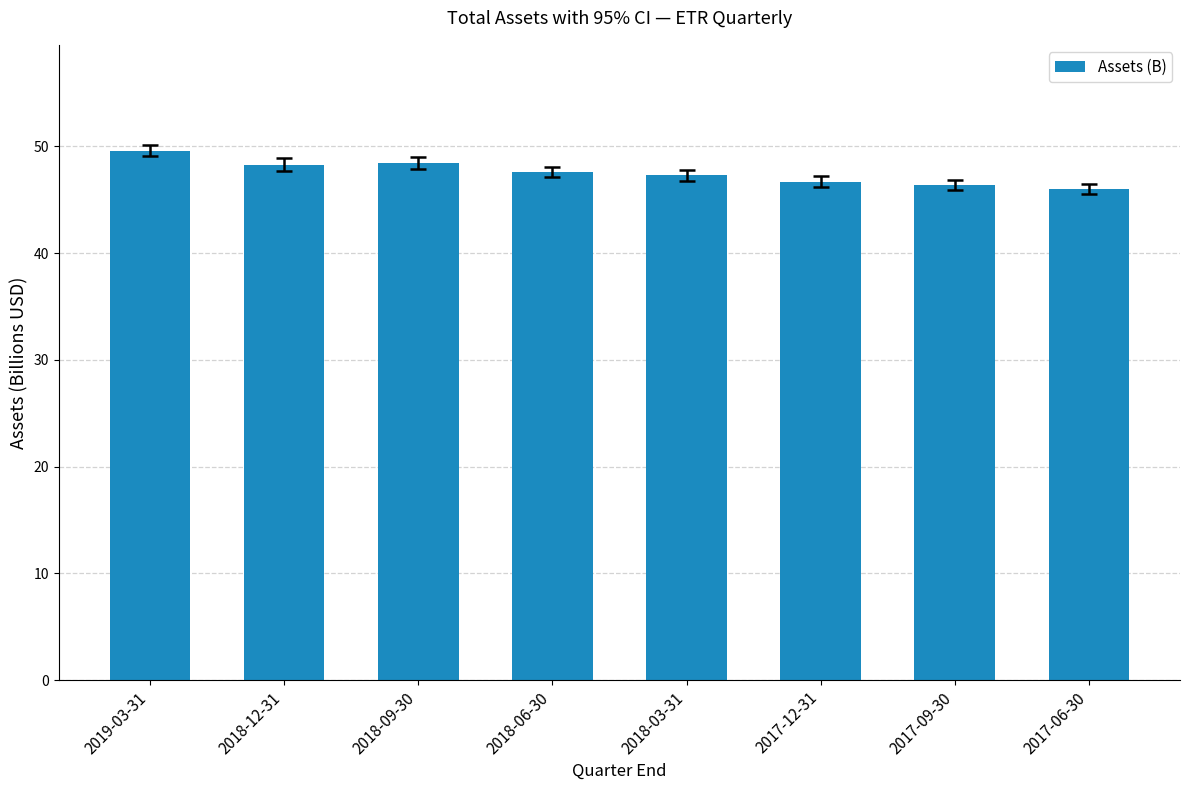

True or false: the data shows 47.6 at 2018-06-30.

True